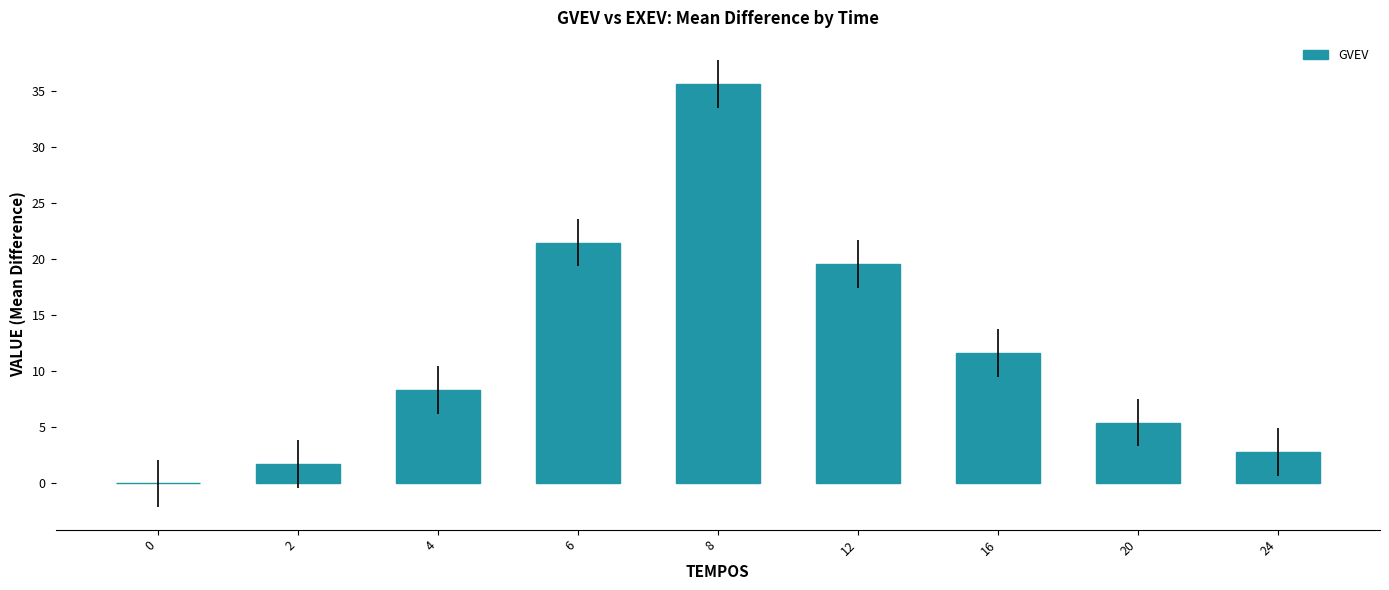

What is the maximum value shown in the chart?

35.6